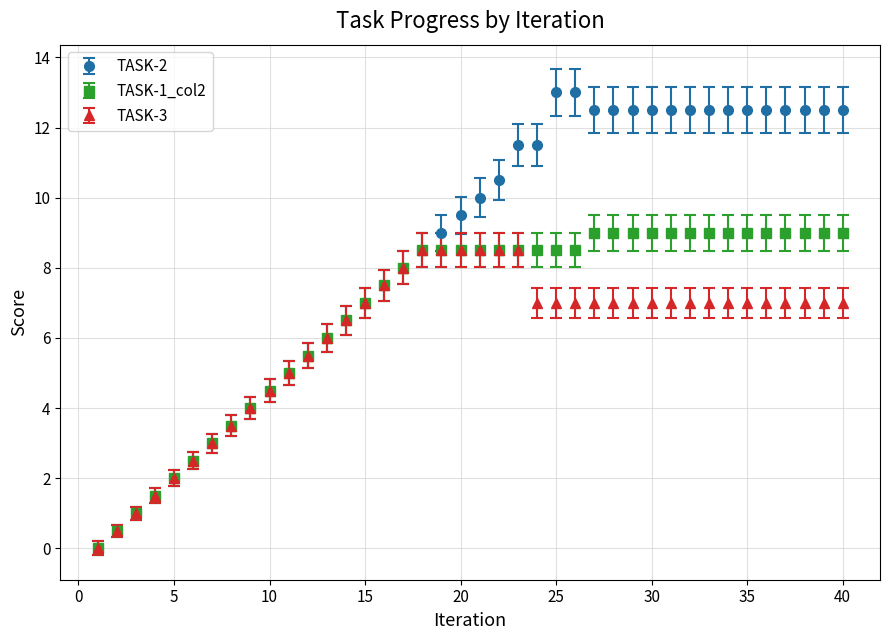

Which series has the largest range (max minus min)?

TASK-2